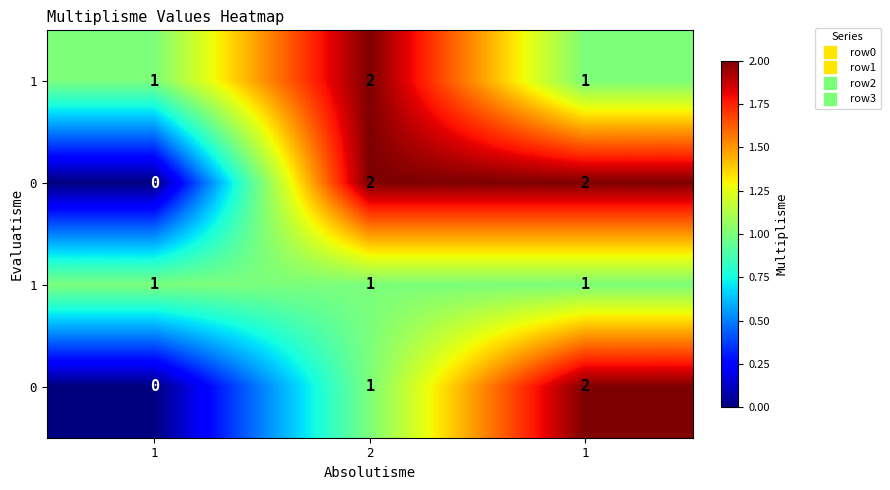

At which category is the sum across all series the highest?

2